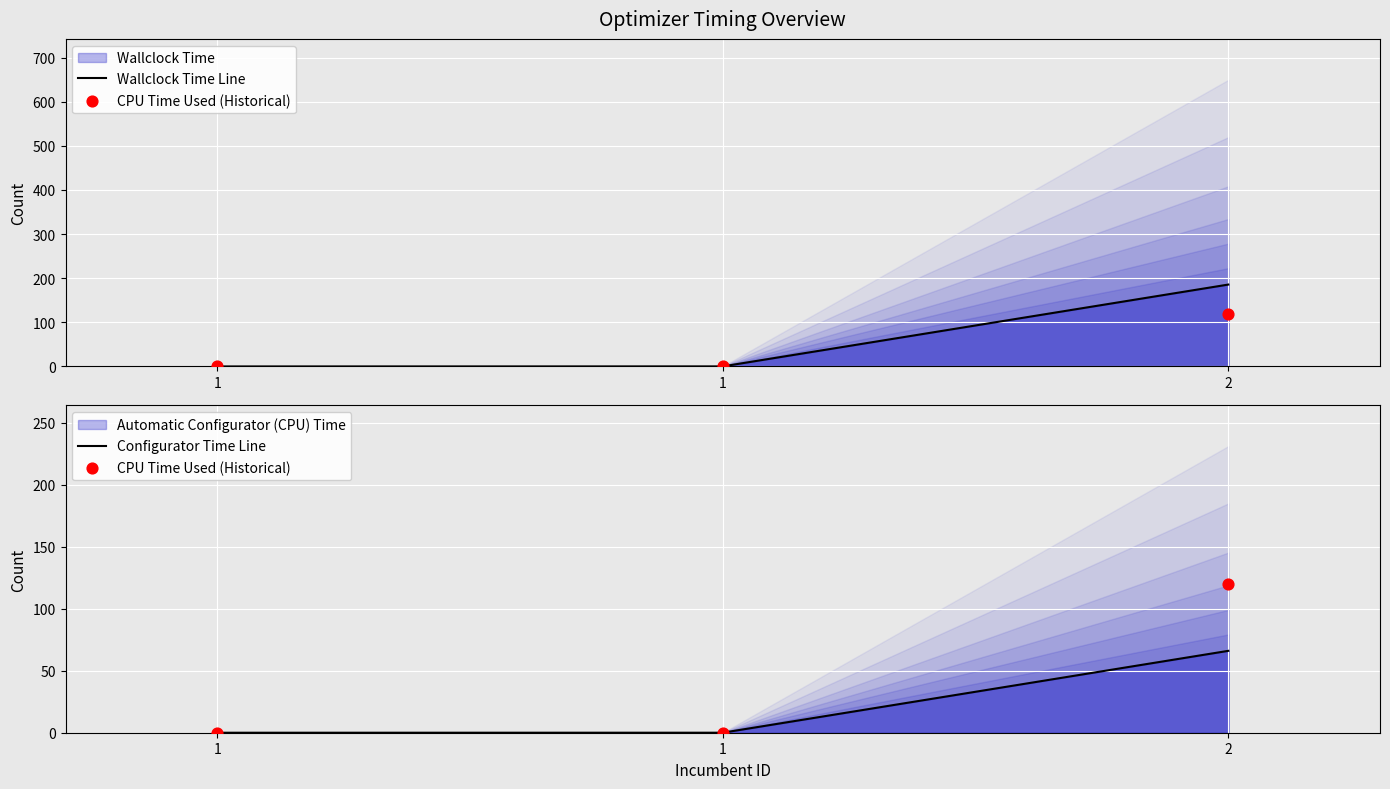

Which series has the largest total across all categories?

Wallclock Time Line